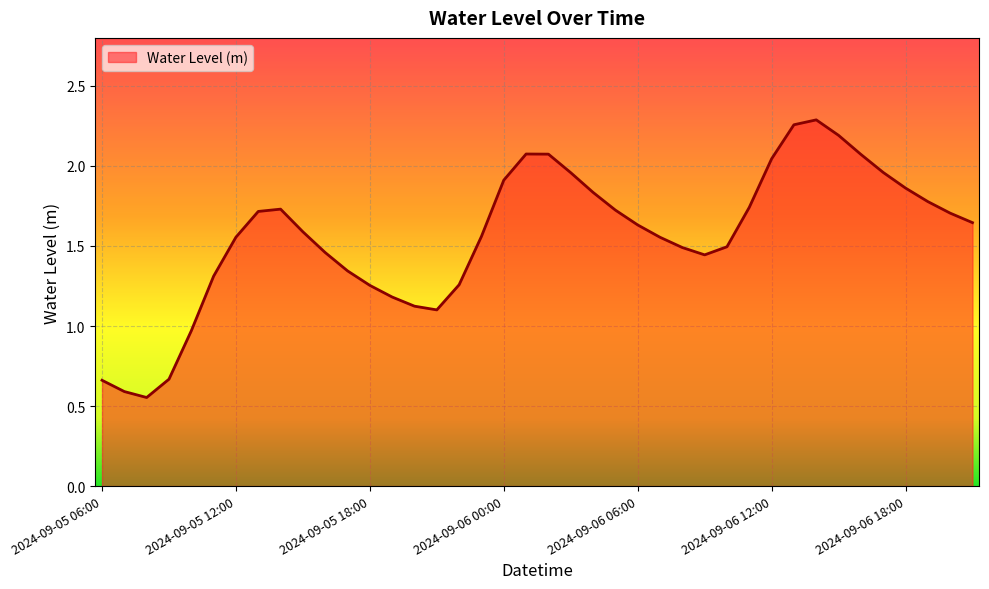

How many data points are less than 1?

5